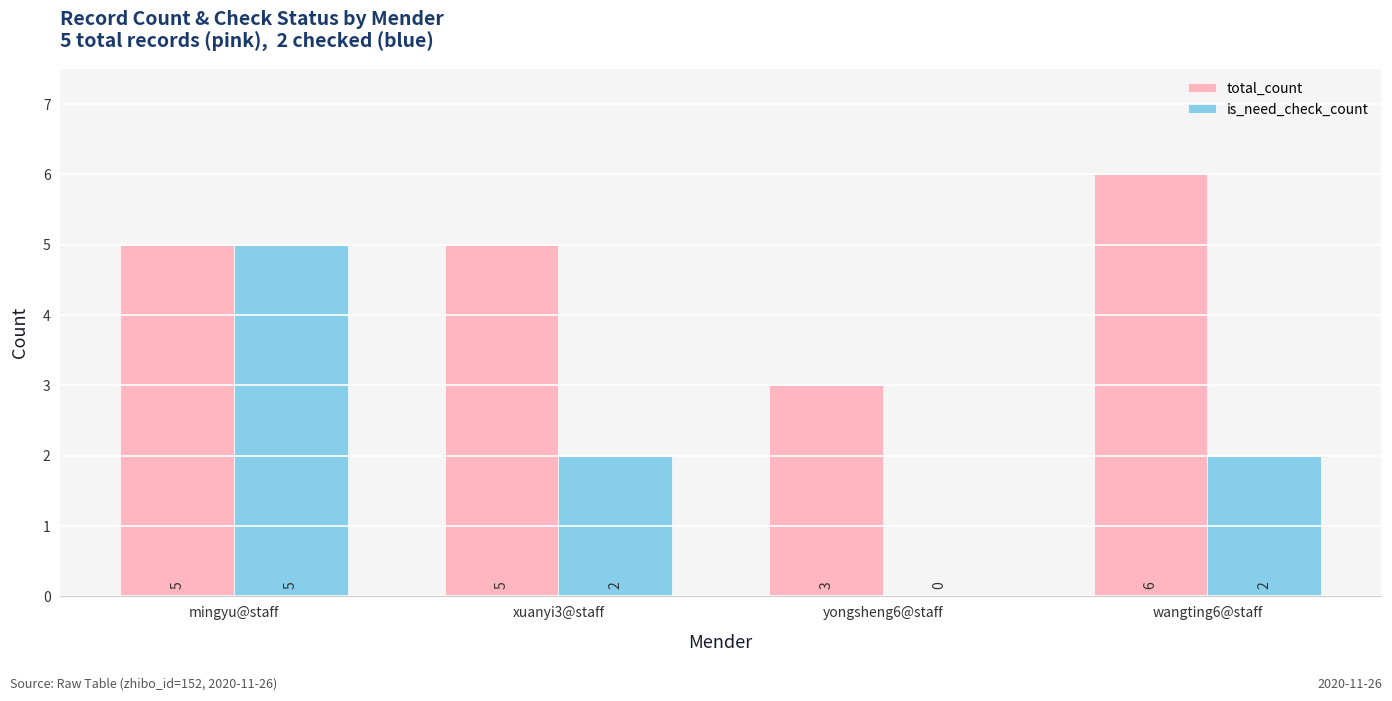

What is the maximum value for total_count?

6